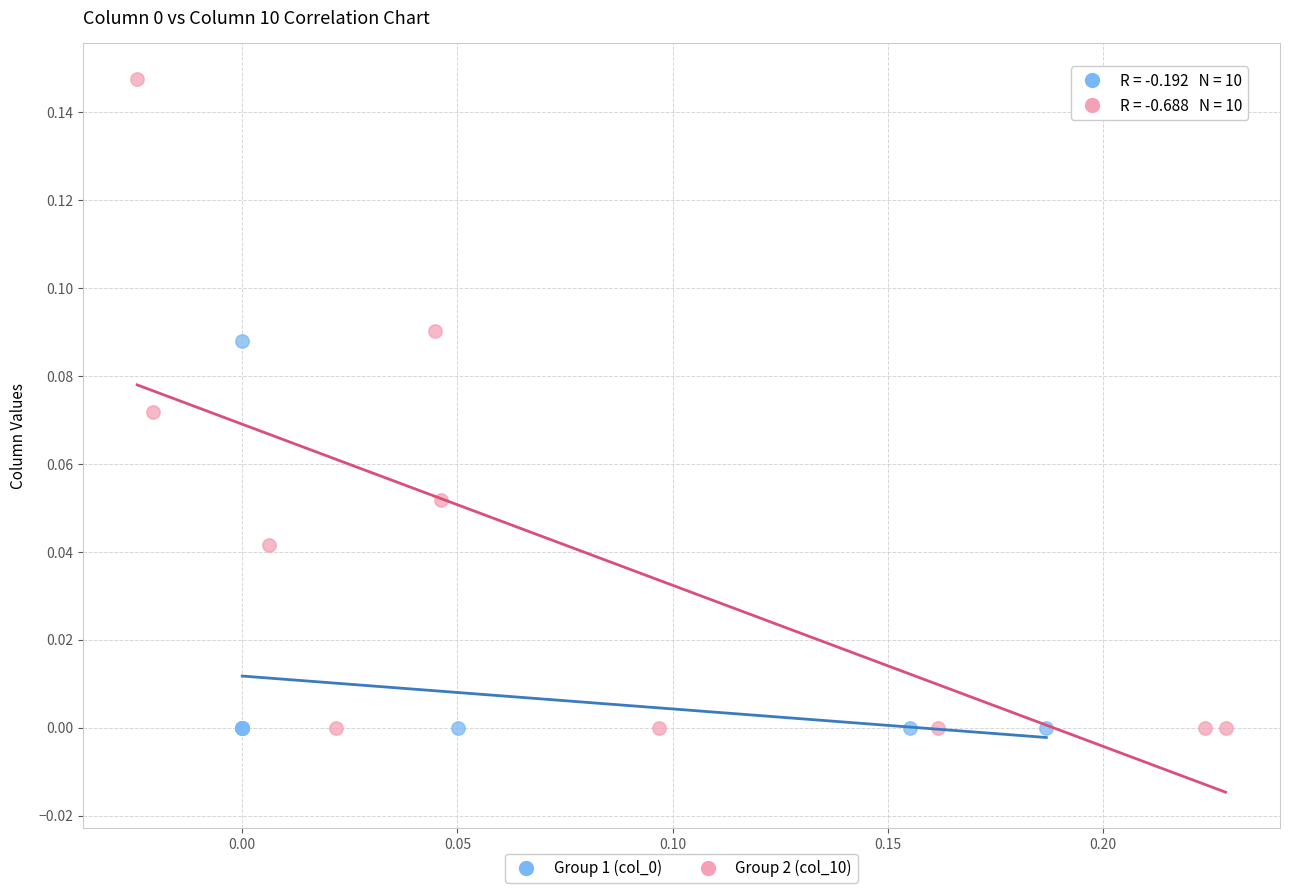

Which series has the largest Y range (max minus min)?

Group 2 (col_10)